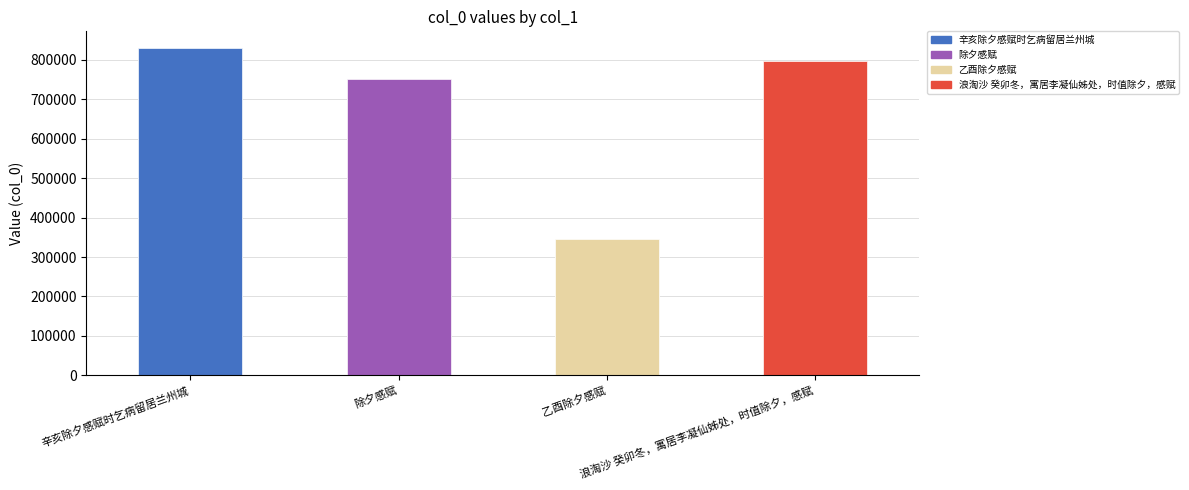

At which label does the data first exceed 797336?

辛亥除夕感赋时乞病留居兰州城